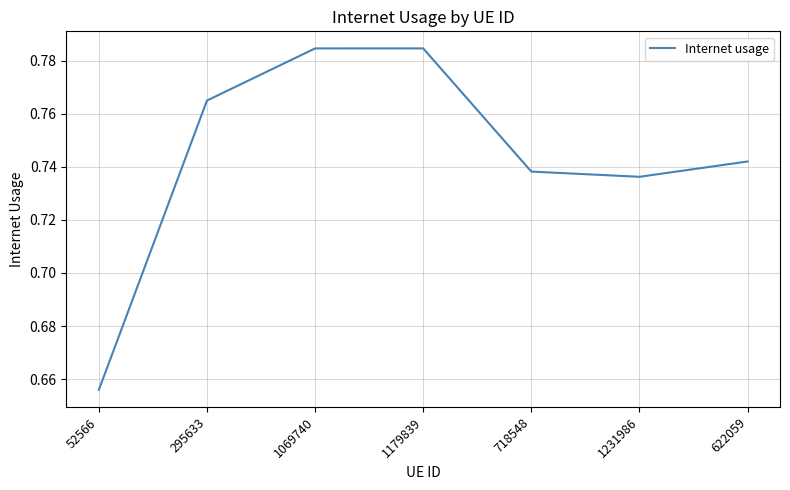

What position from the left is 622059?

7